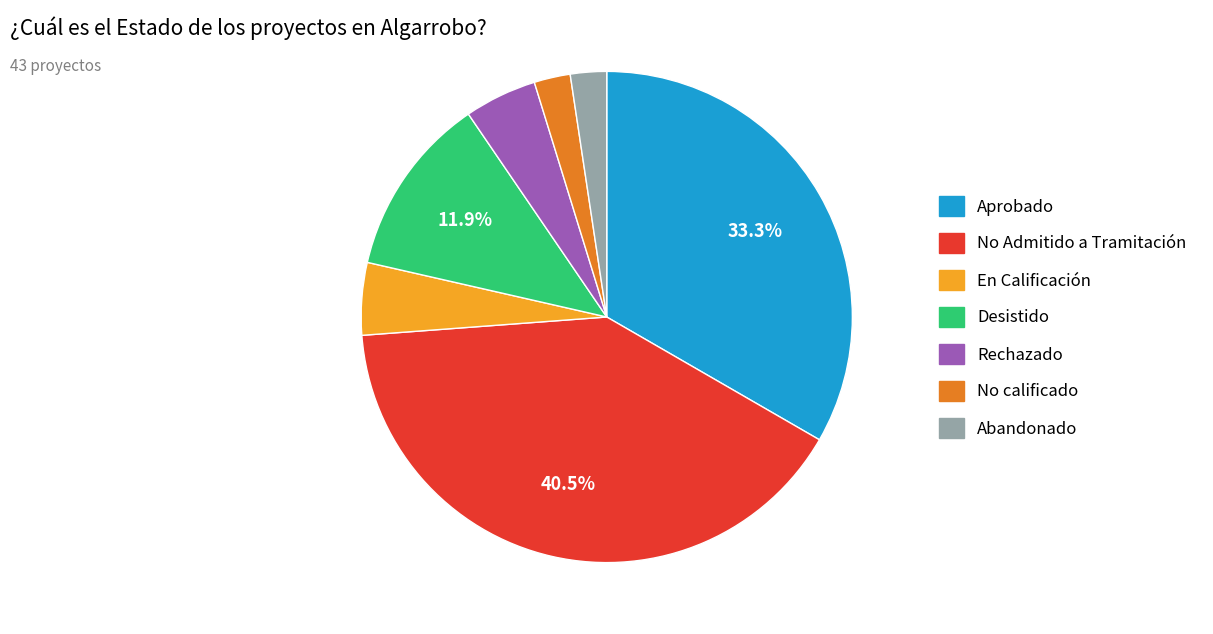

To the nearest percent, what is the combined percentage of Aprobado and No Admitido a Tramitación?

74%